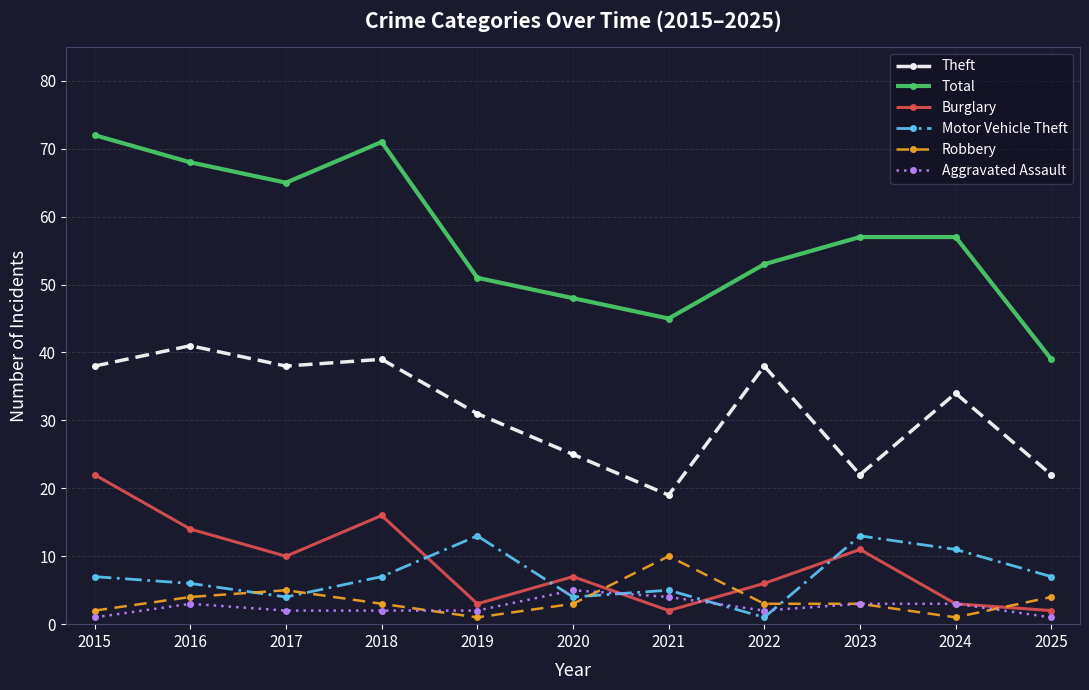

What is the value of the Robbery point at the 11th from the left?

4